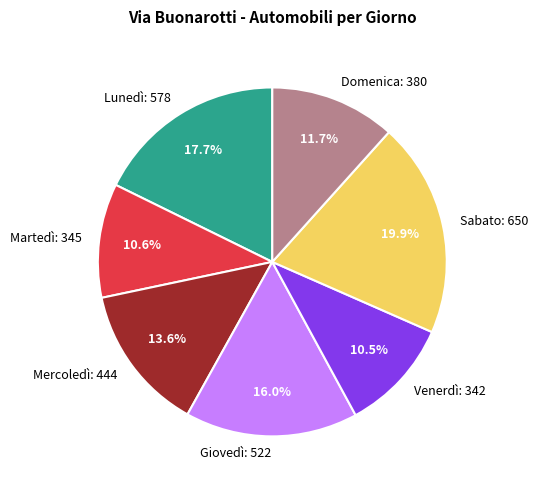

Does Martedì: 345 represent more than half of the total?

No